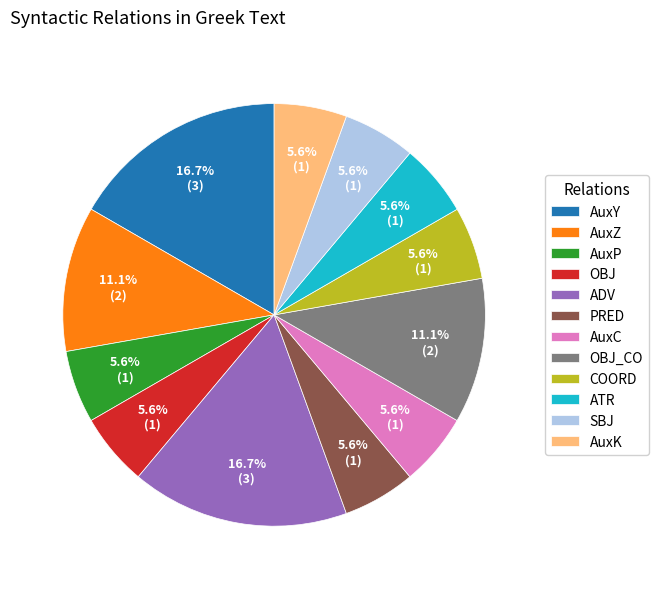

To the nearest percent, what is the difference between the largest and smallest slice percentages?

11%